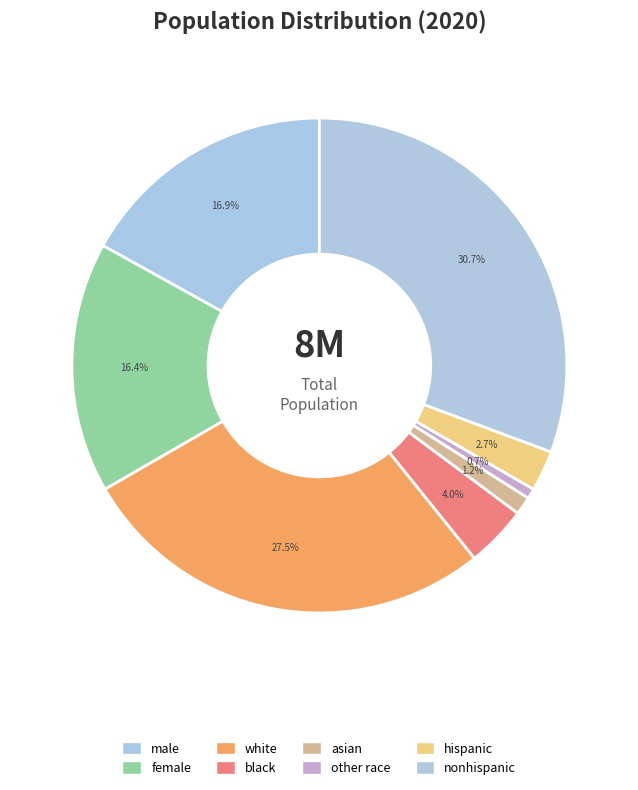

To the nearest percent, what portion does male represent?

17%